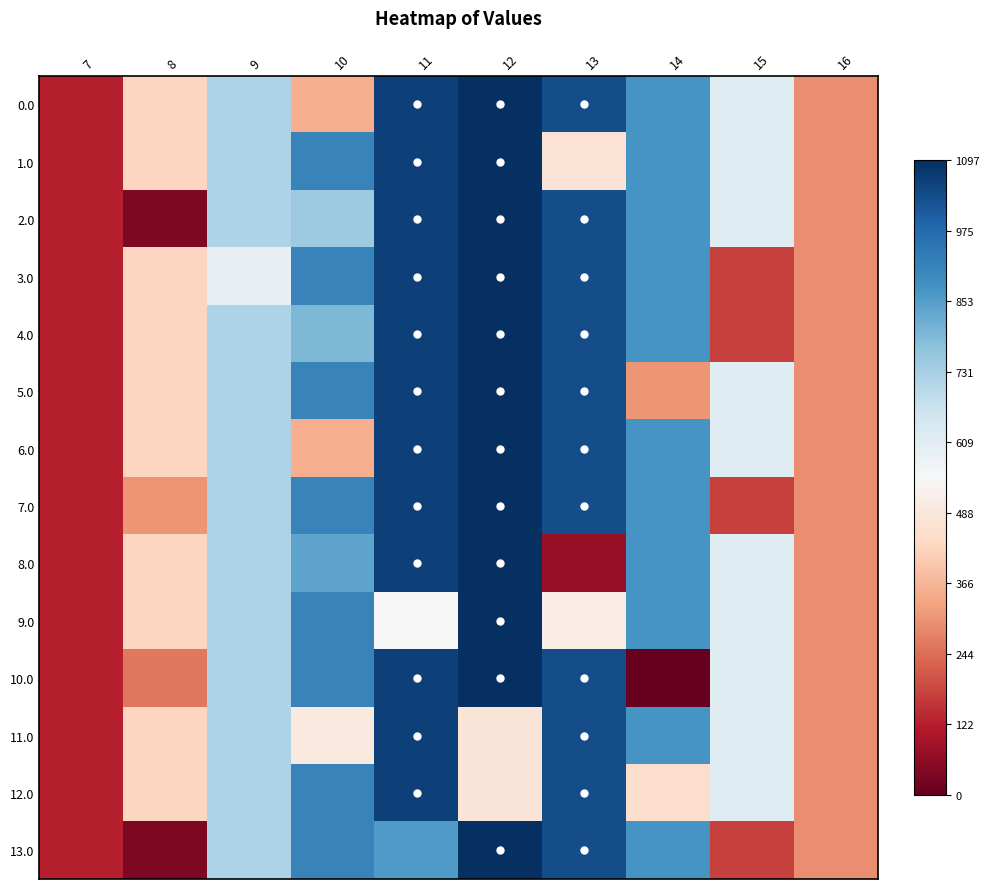

What is the spread (max minus min) of values at 9?

122.4